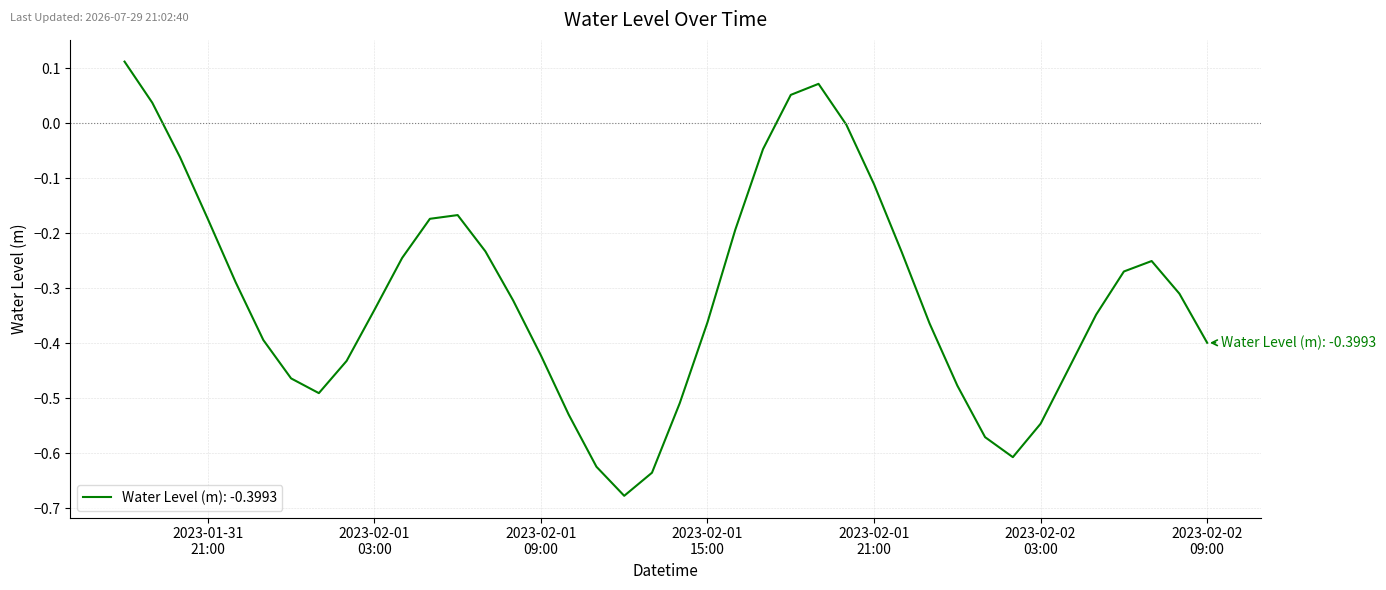

At which category does the data reach its first local peak?

2023-02-01 06:00:00